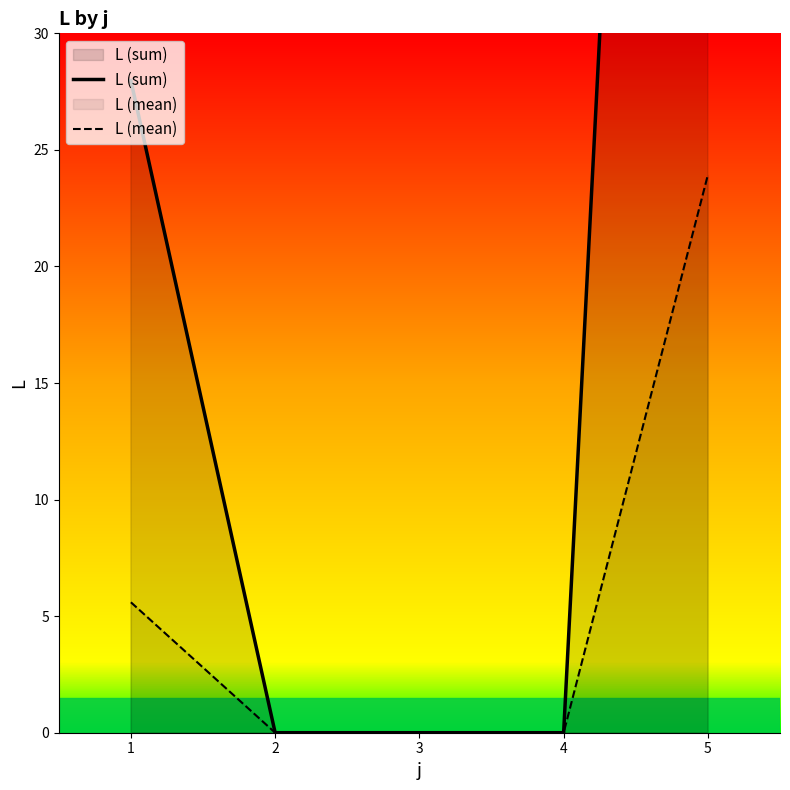

True or false: L (sum) and L (mean) cross at least once.

False